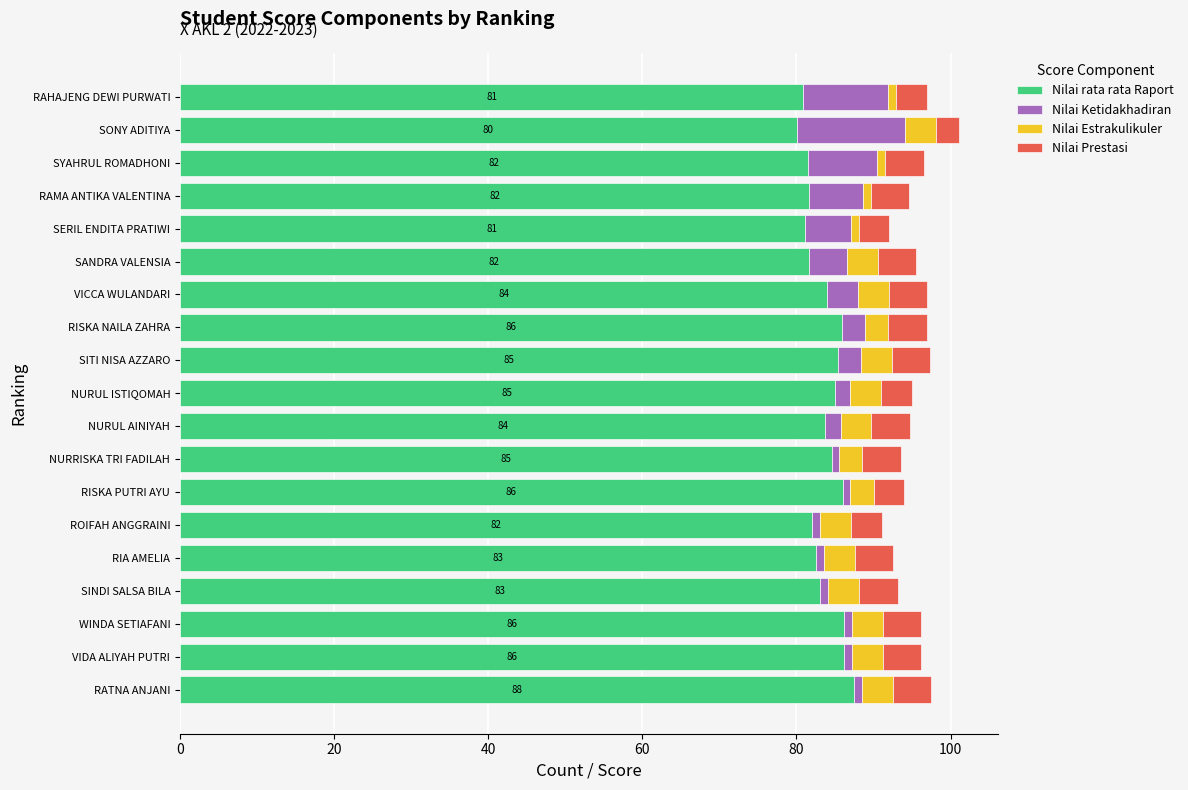

What is the average value of the Nilai rata rata Raport series?

83.6